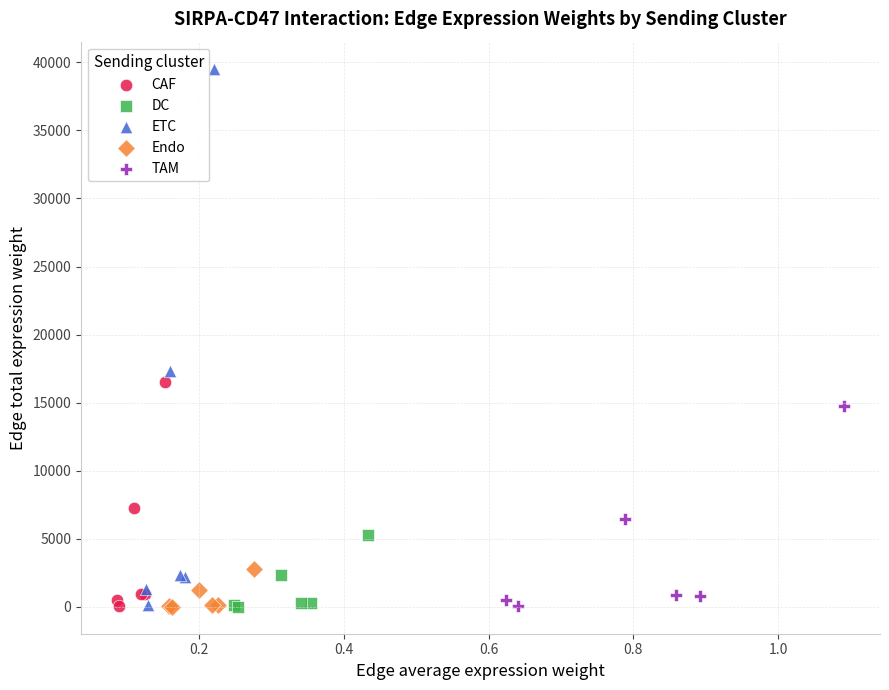

Which series reaches the maximum Y coordinate?

ETC